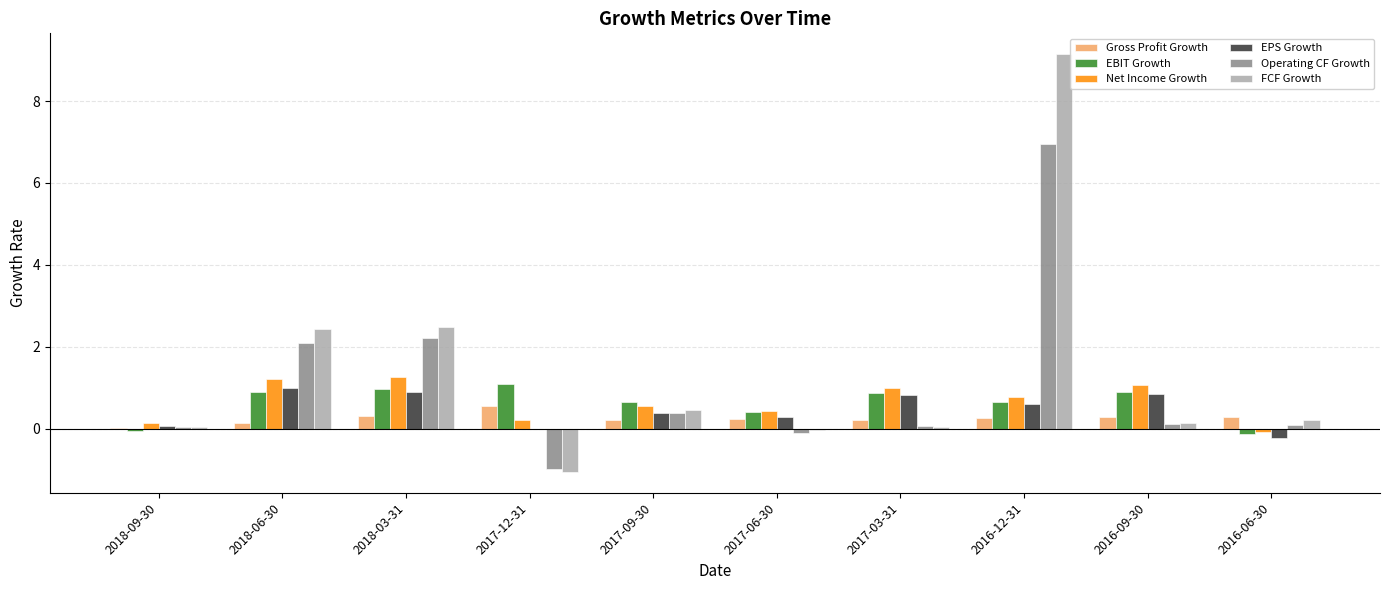

How many positive values does the EBIT Growth series have?

8